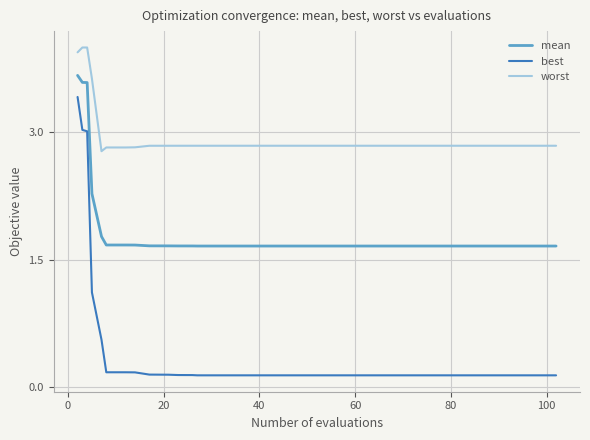

Which series has the largest range (max minus min)?

best